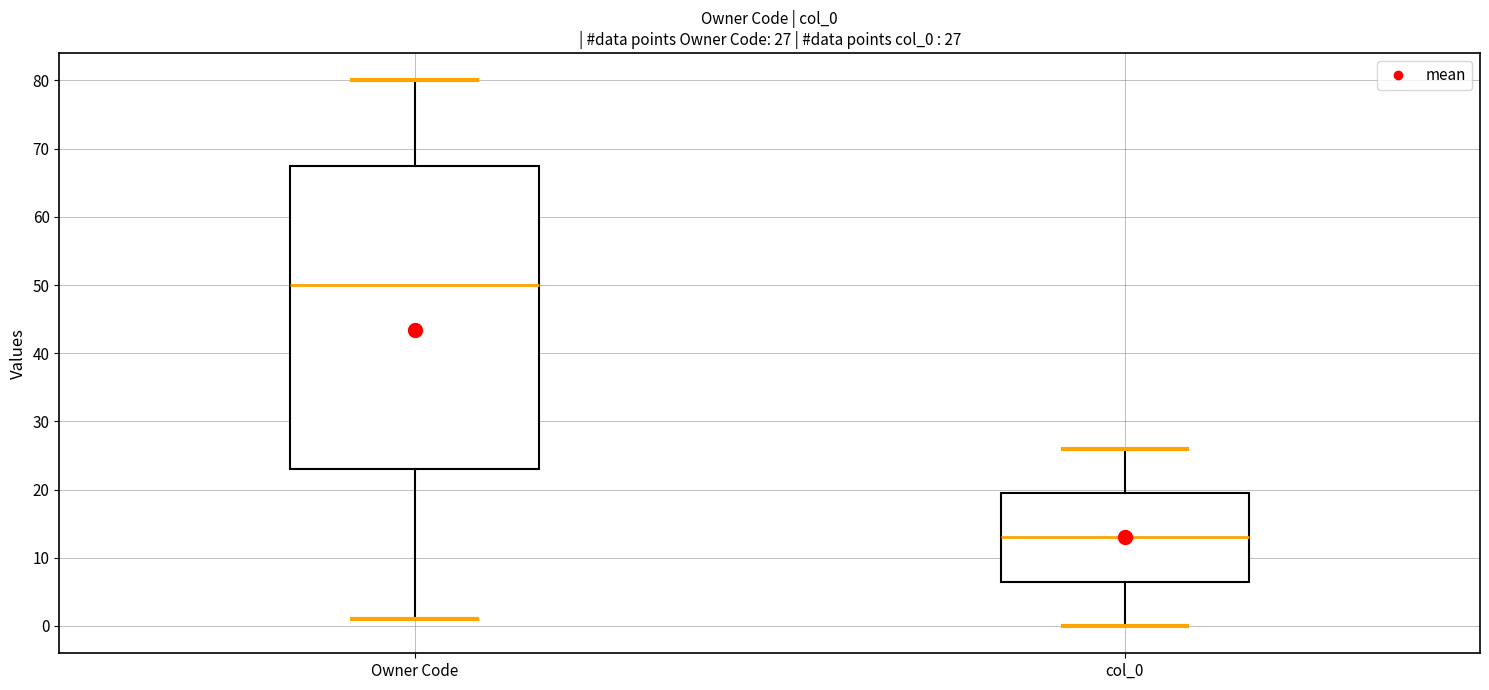

Which box's median line is the lowest?

col_0